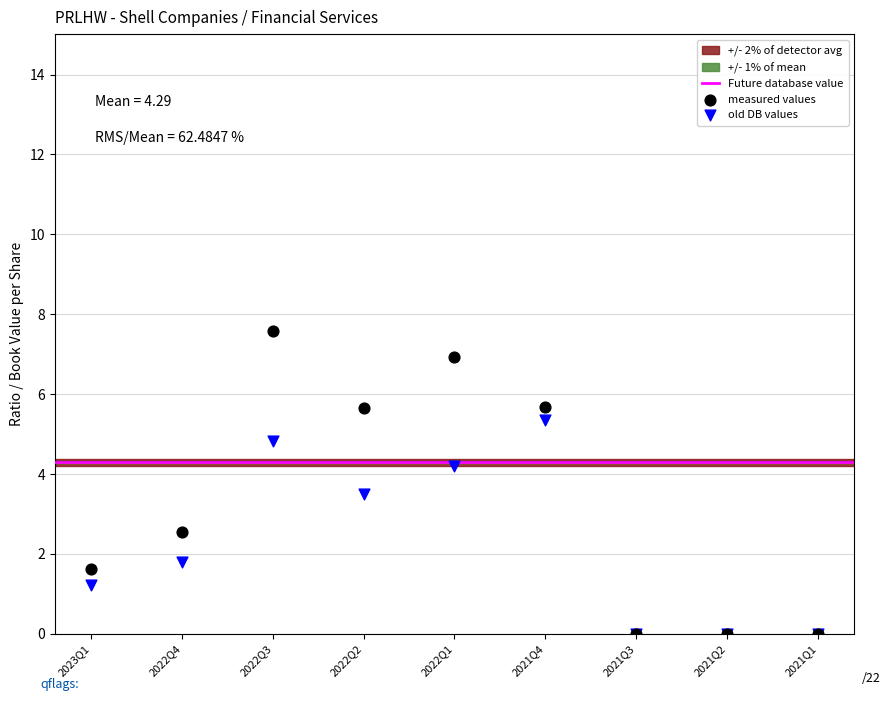

In the old DB values series, what Y value is closest to 2?

1.8